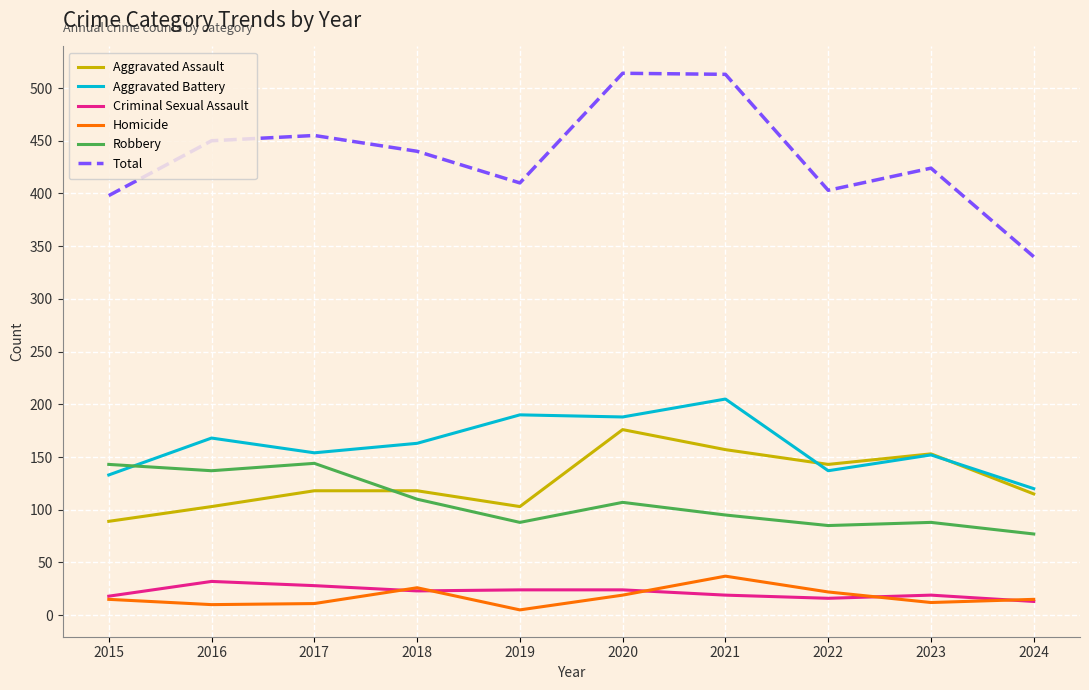

Does the chart display data point markers on the line(s)?

No